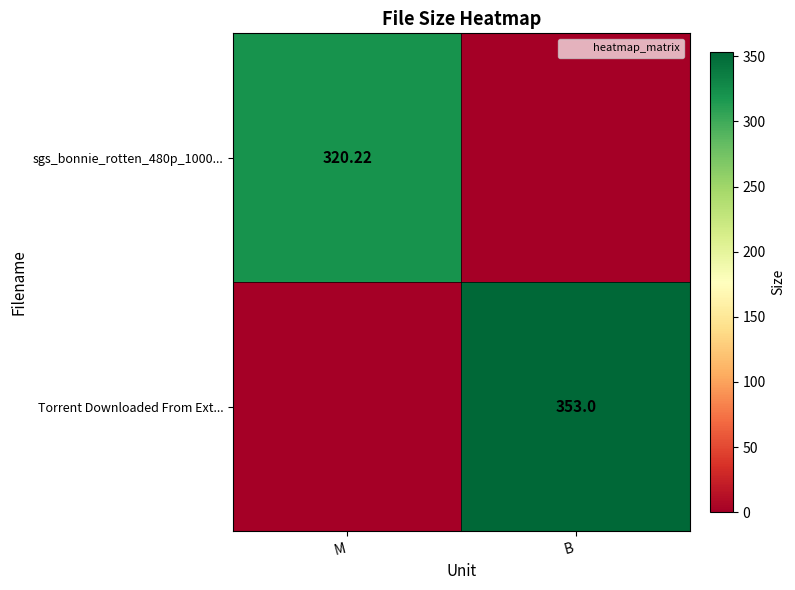

What is the spread (max minus min) of values at B?

353.0